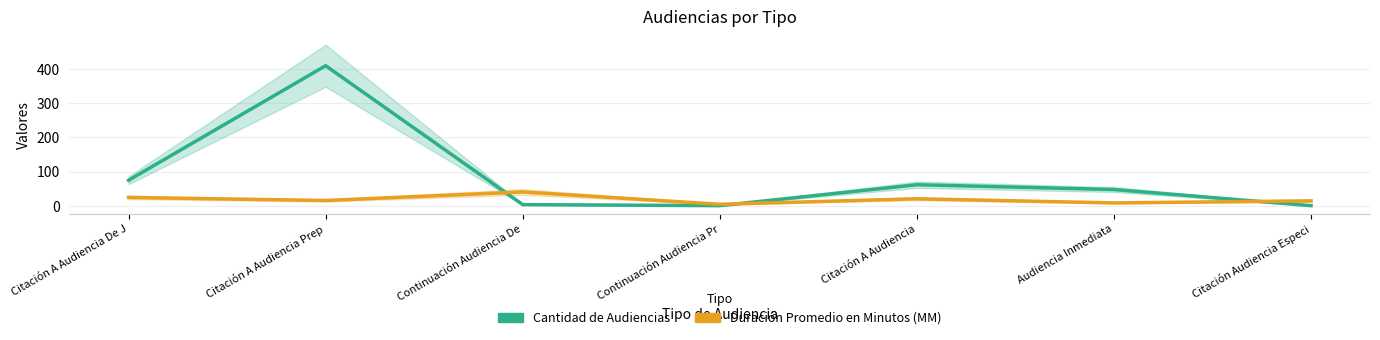

Which series has the widest spread of values?

Cantidad de Audiencias